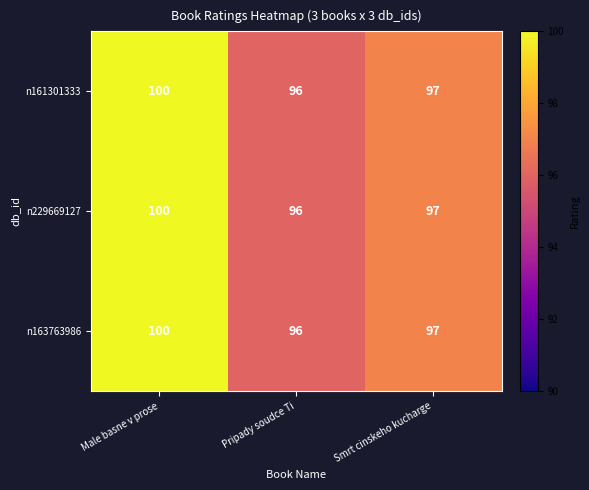

True or false: n163763986 has a value of 96 at Pripady soudce Ti.

True